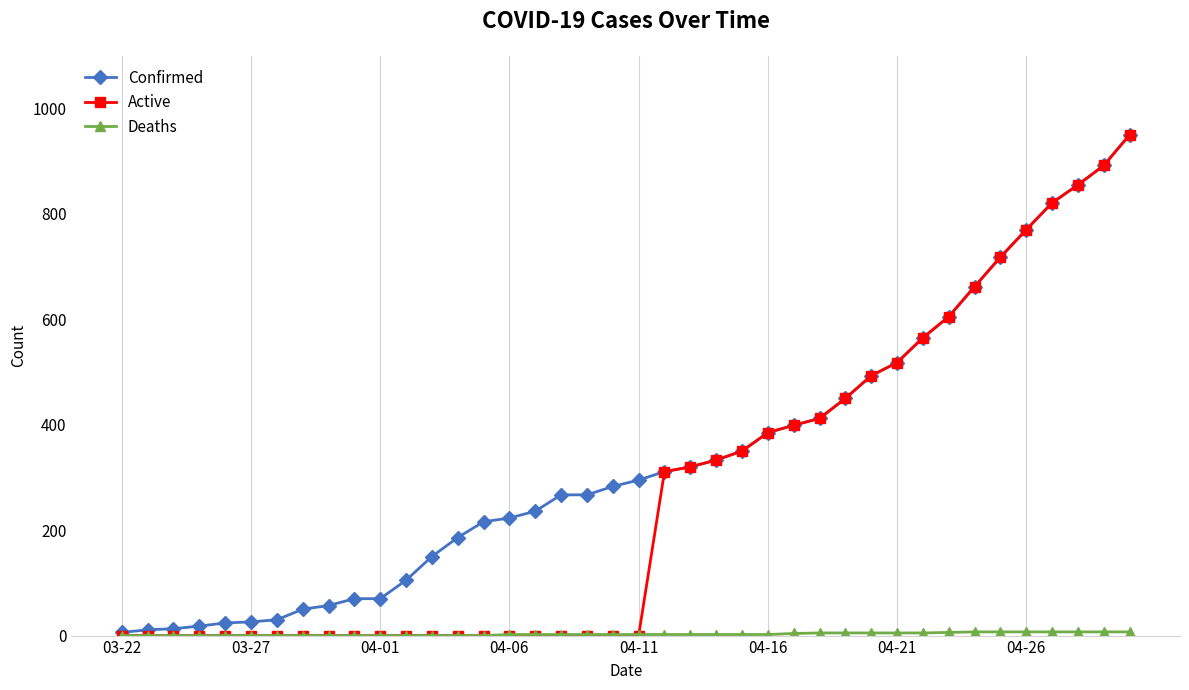

Which series has the widest spread of values?

Active